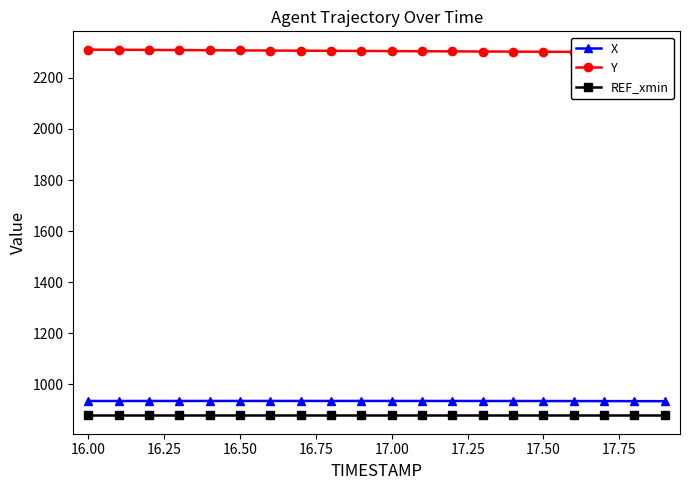

True or false: X and REF_xmin intersect in this chart.

False